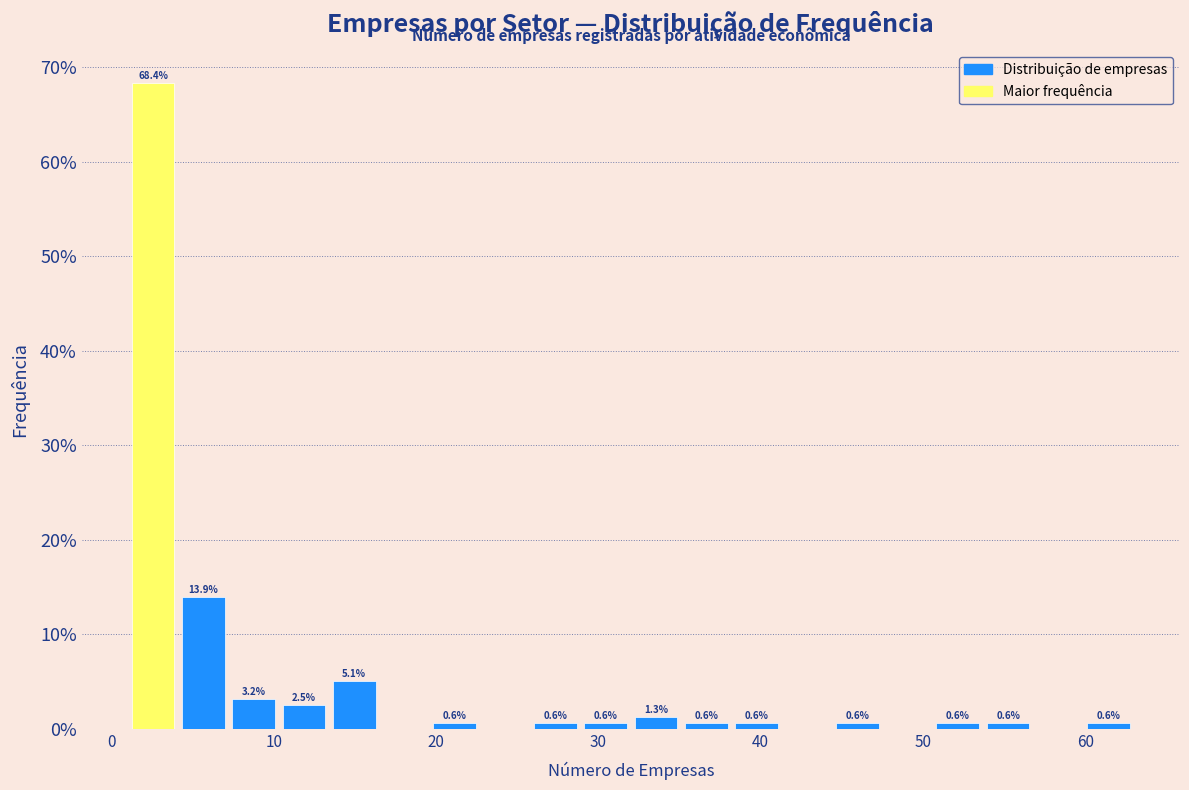

Around what value on the x-axis is the tallest bar? Give the approximate position of its centre, as read against the axis.

3